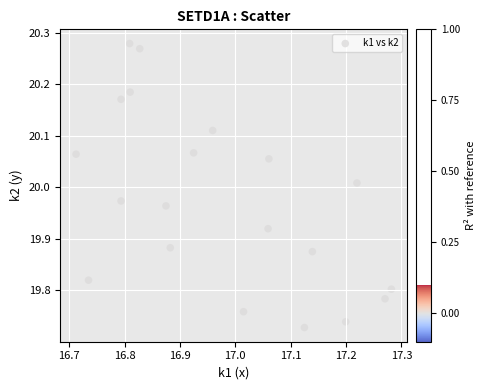

What is the range of X values (max minus min)?

0.6